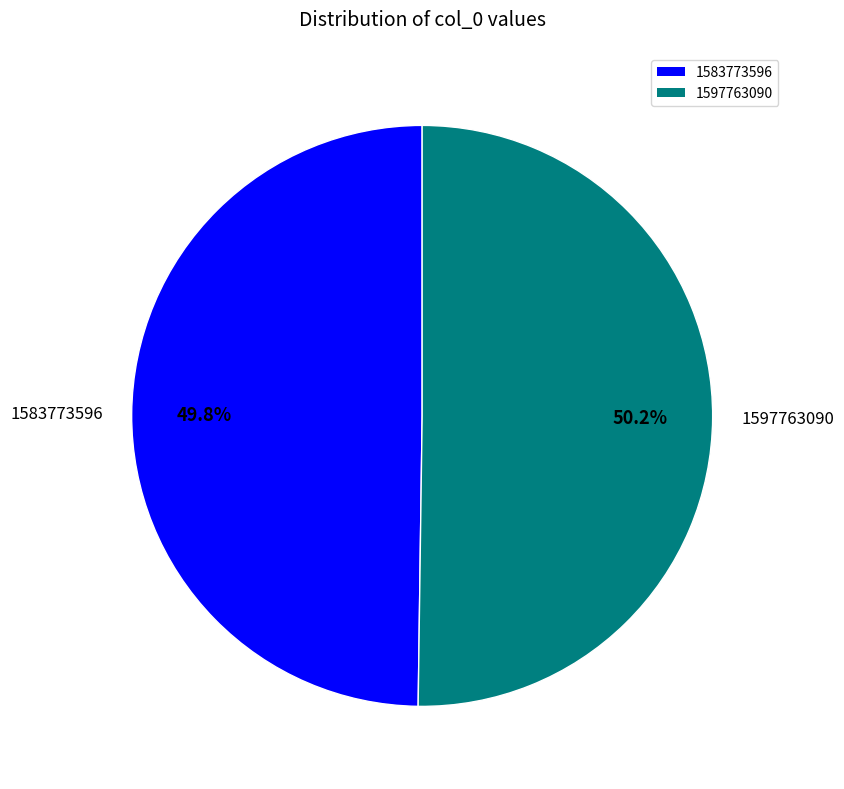

Combined, what portion of the pie is 1597763090 and 1583773596?

100.0%